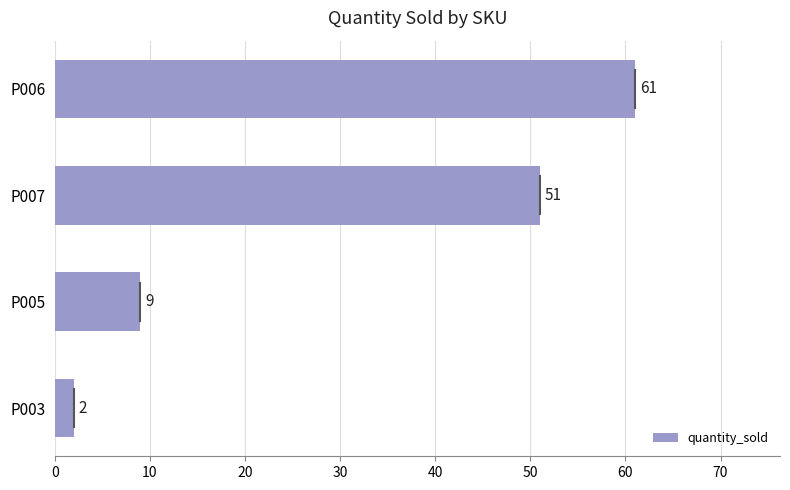

What is the greatest value displayed?

61